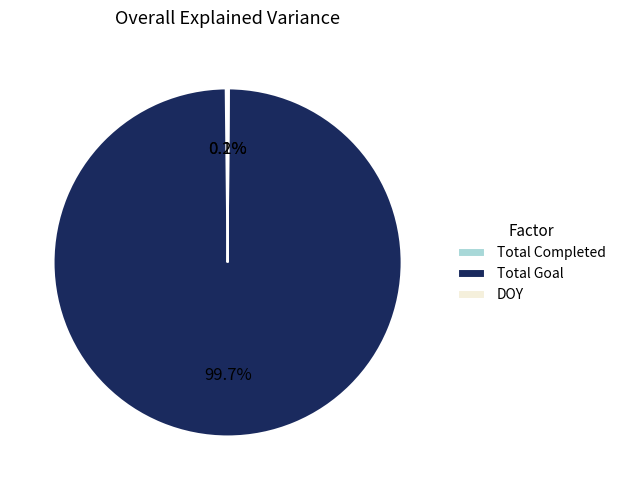

Does Total Goal represent more than half of the total?

Yes